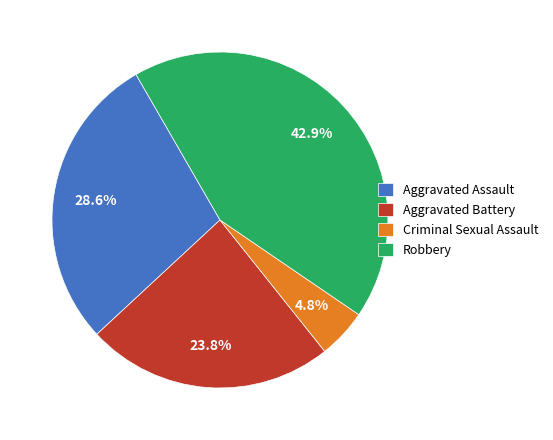

The Aggravated Battery slice represents 12% of the pie. True or false?

False